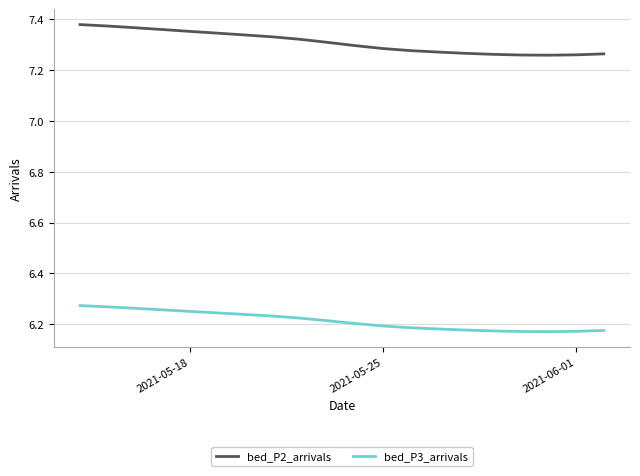

Which series has the largest range (max minus min)?

bed_P2_arrivals